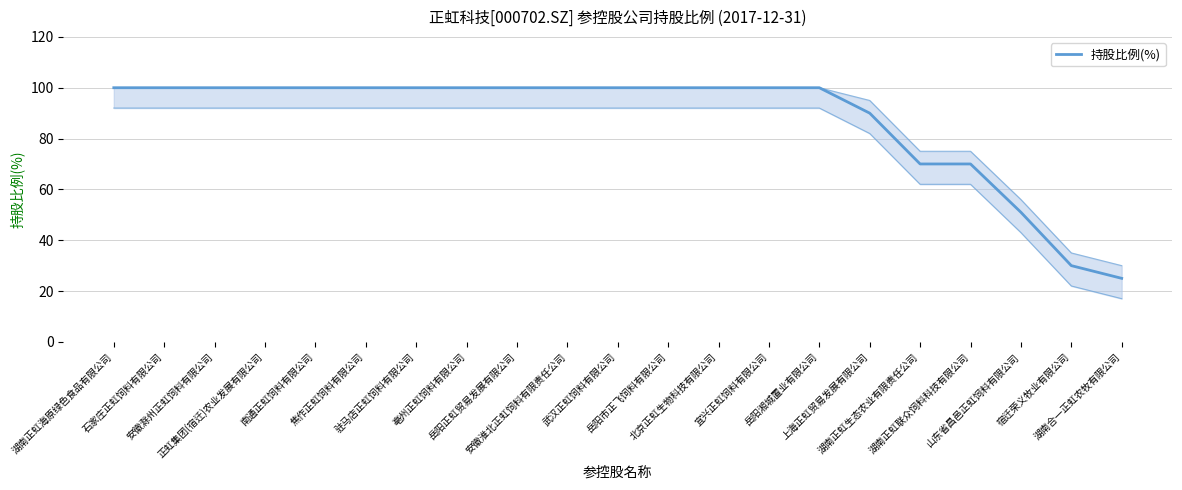

Does the chart have visible grid lines?

Yes